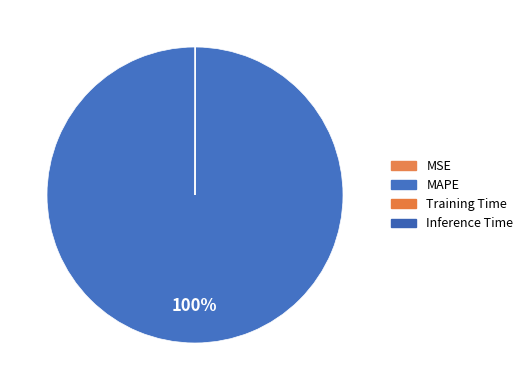

Rank the categories by value from highest to lowest.

MAPE, Inference Time, Training Time, MSE